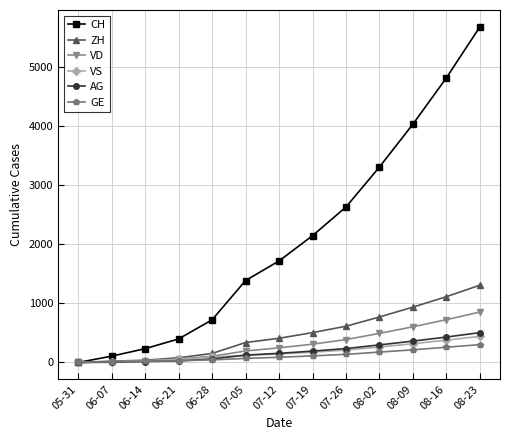

Which category has the highest value across all series?

08-23